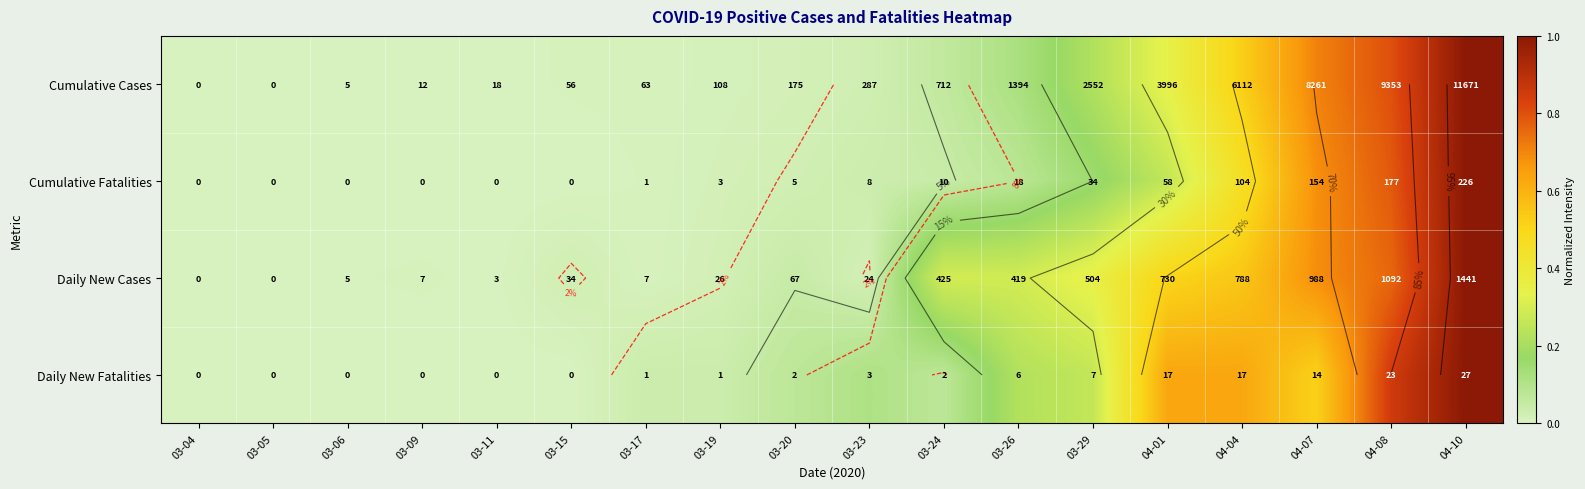

Which series has the largest range (max minus min)?

Cumulative Cases